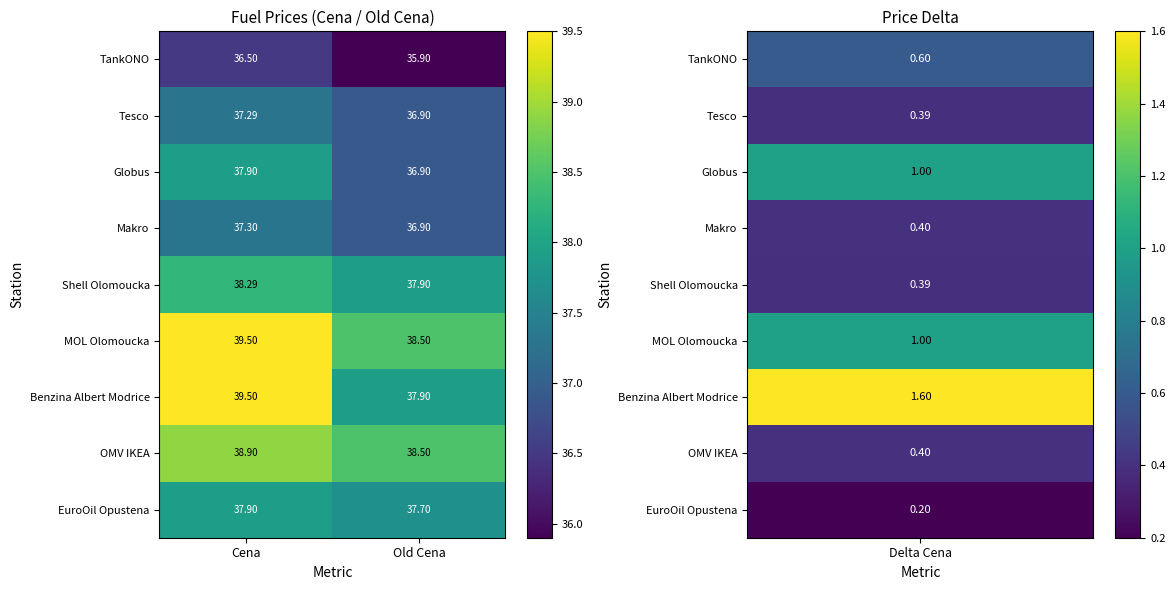

Which series has the largest total across all categories?

MOL Olomoucka